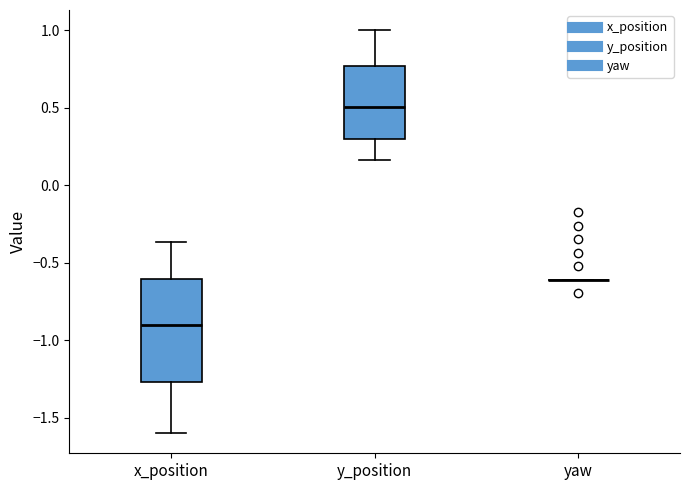

Comparing the boxes themselves (not the whiskers), which one is the tallest?

x_position